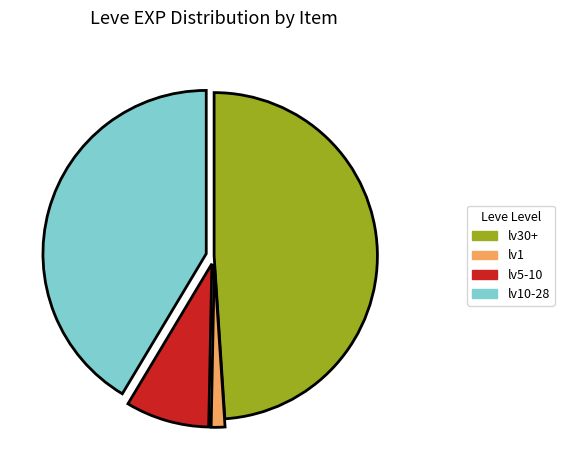

Does lv5-10 account for over 50% of the chart?

No